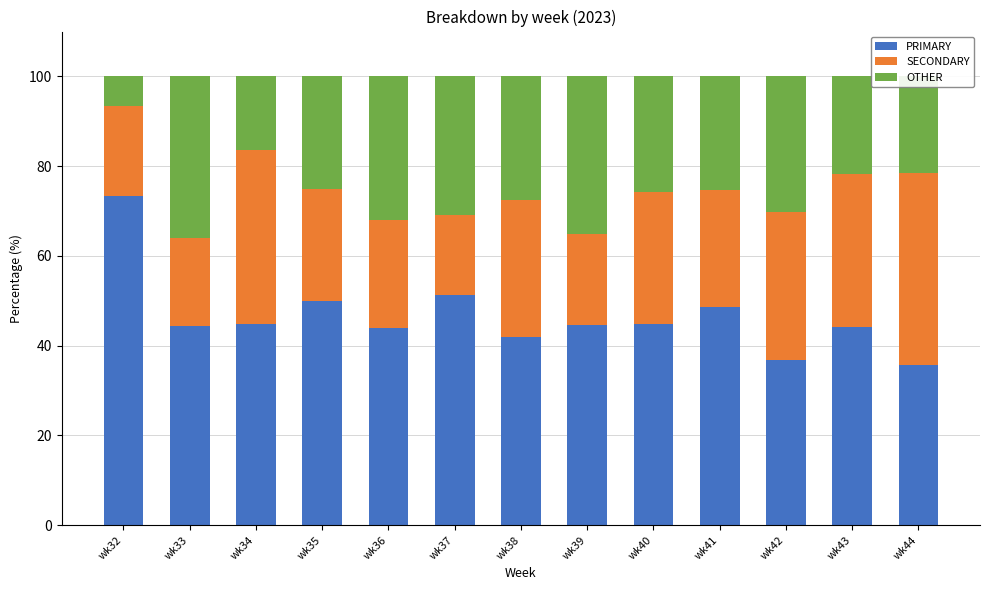

Which category has the lowest value in the PRIMARY series?

wk44